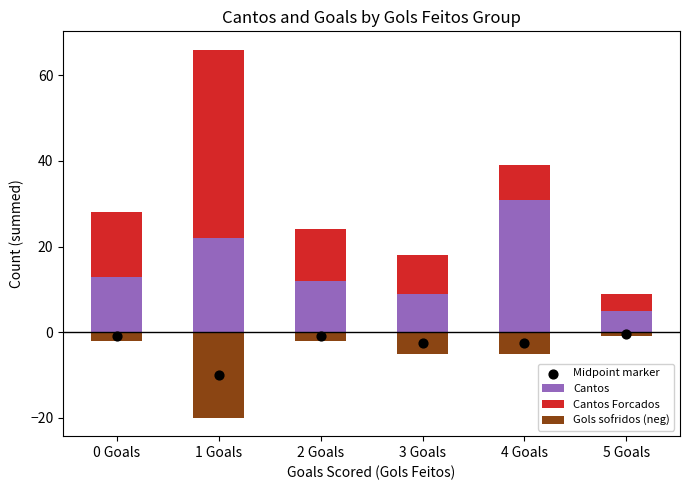

At how many categories does at least one series exceed 29?

2